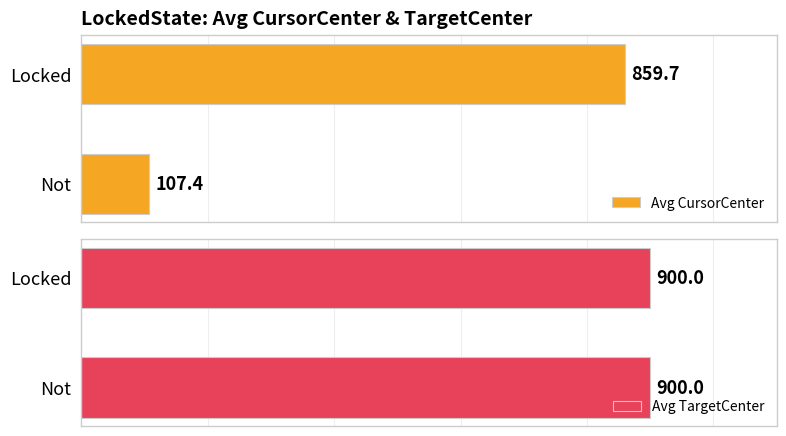

At which label is Avg CursorCenter closest to 483?

Not